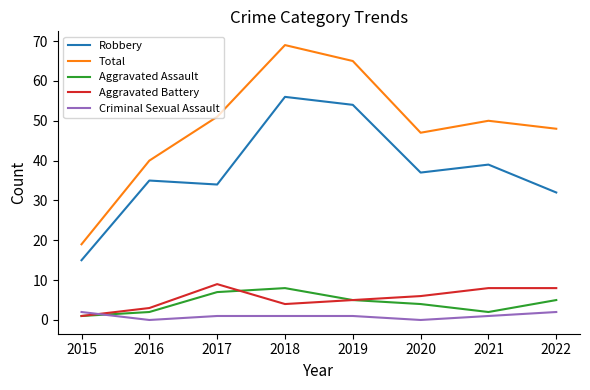

True or false: Total has a value of 51 at 2017.

True